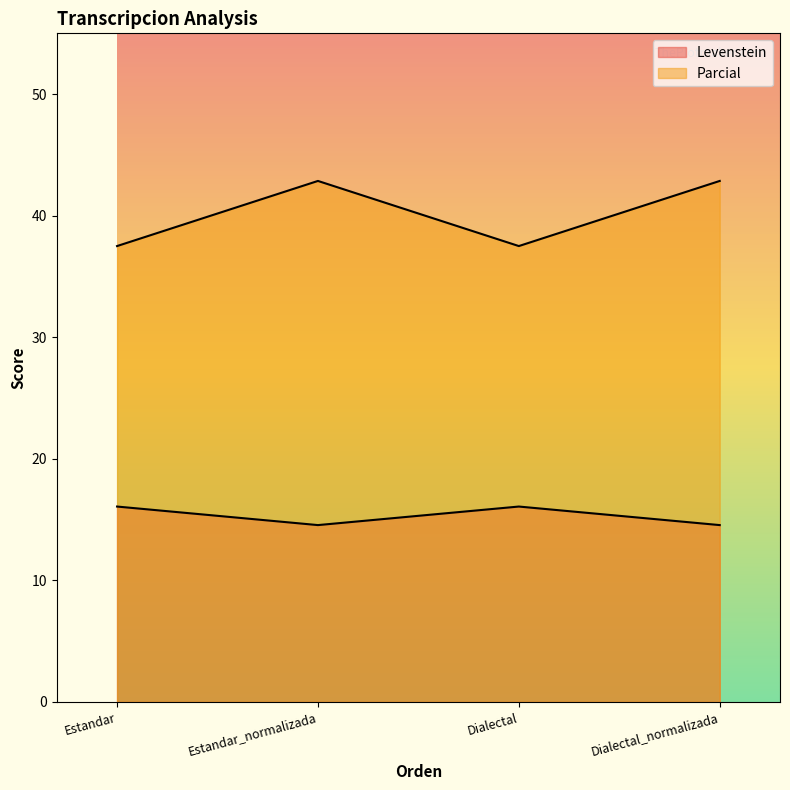

Reading right to left, transcribe all the data shown in this chart.

Levenstein: 14.5	16.1	14.5	16.1
Parcial: 42.9	37.5	42.9	37.5